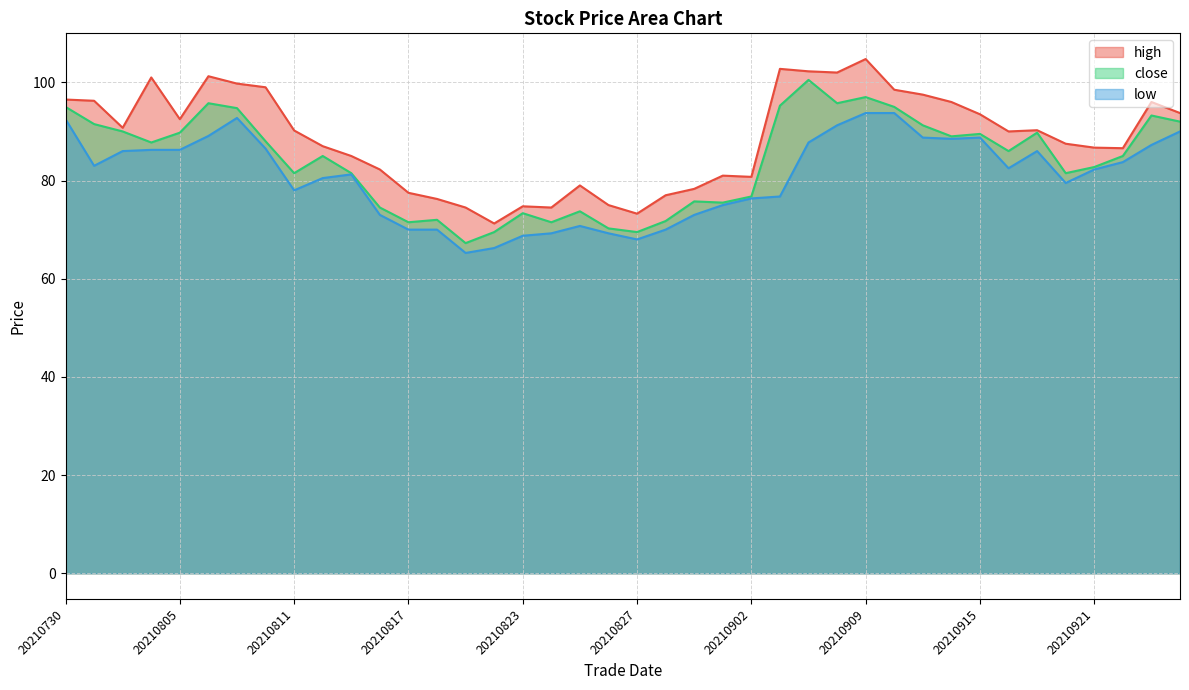

What is the spread (max minus min) of values at 20210817?

7.5